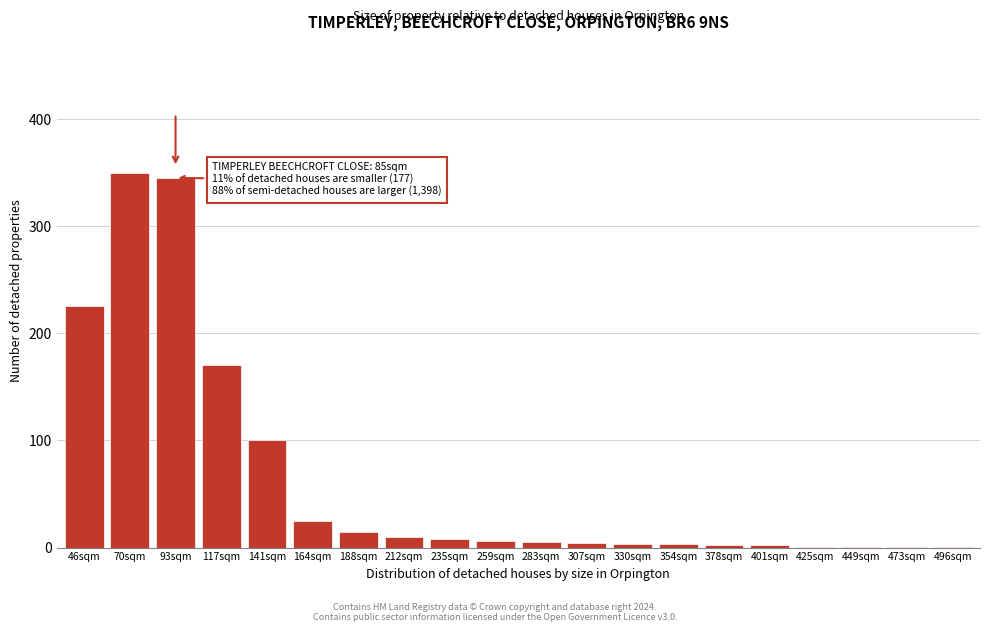

True or false: the data shows 615 at 93sqm.

False